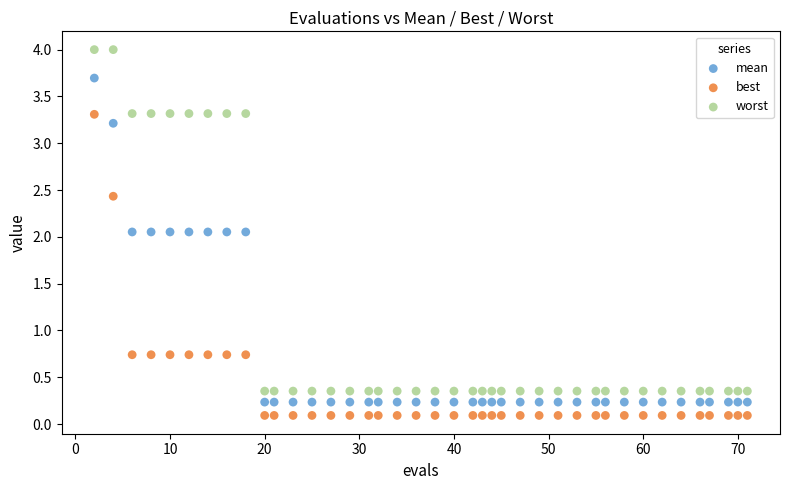

What are all the series names shown in the legend?

mean, best, worst